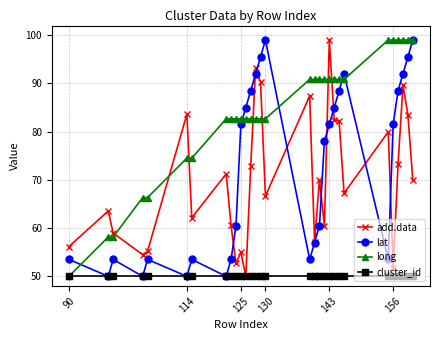

Which series ends up on top after the final intersection of long and add.data?

long